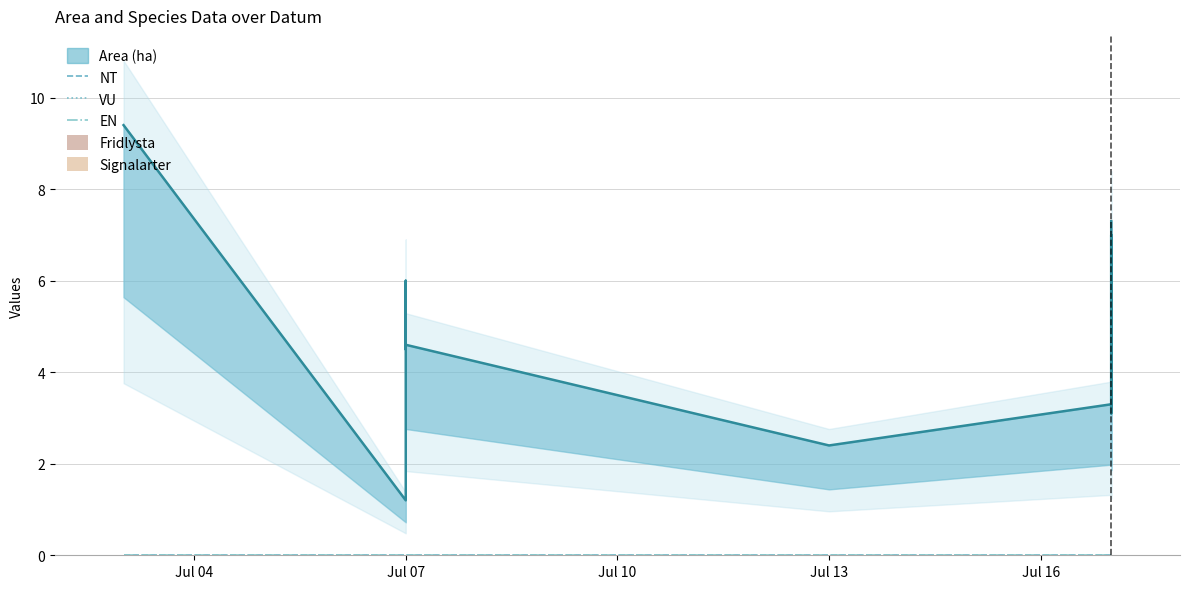

At which category does the chart reach its peak across all series?

2023-07-03